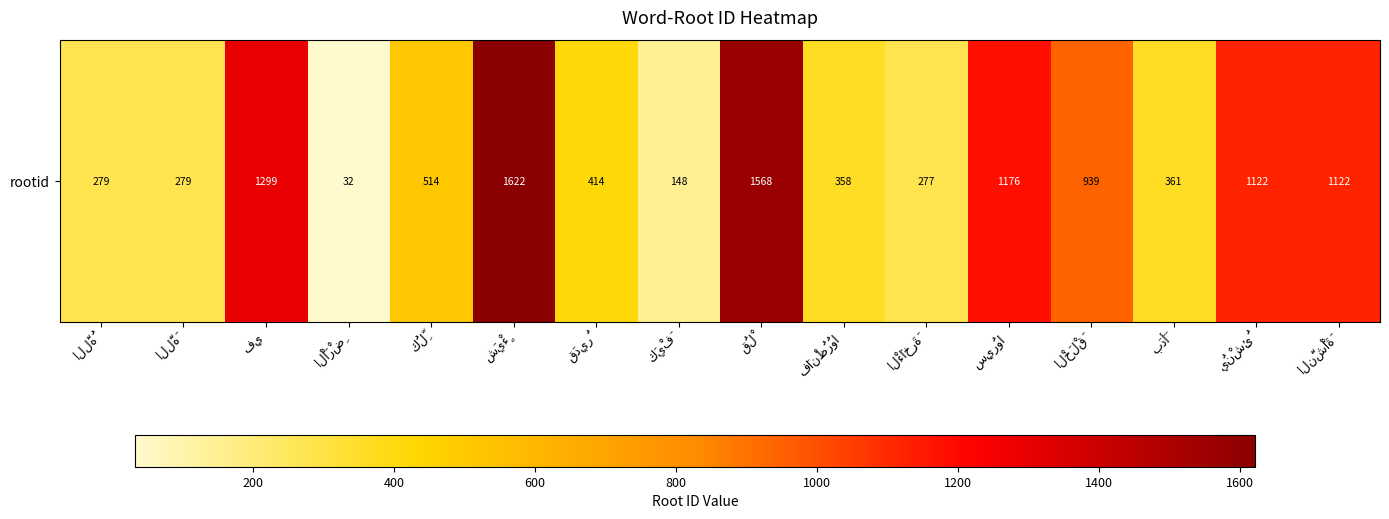

Reading right to left, list all the values displayed in this chart.

النَّشْأَةَ=1122	يُنْشِئُ=1122	بَدَأَ=361	الْخَلْقَ=939	سِيرُوا=1176	الْءَاخِرَةَ=277	فَانْظُرُوا=358	قُلْ=1568	كَيْفَ=148	قَدِيرٌ=414	شَيْءٍ=1622	كُلِّ=514	الْأَرْضِ=32	فِي=1299	اللَّهَ=279	اللَّهُ=279